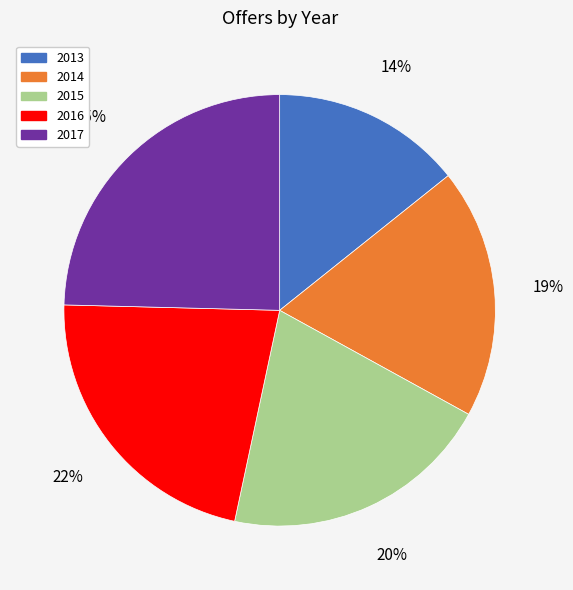

Rank the categories by value from lowest to highest.

2013, 2014, 2015, 2016, 2017